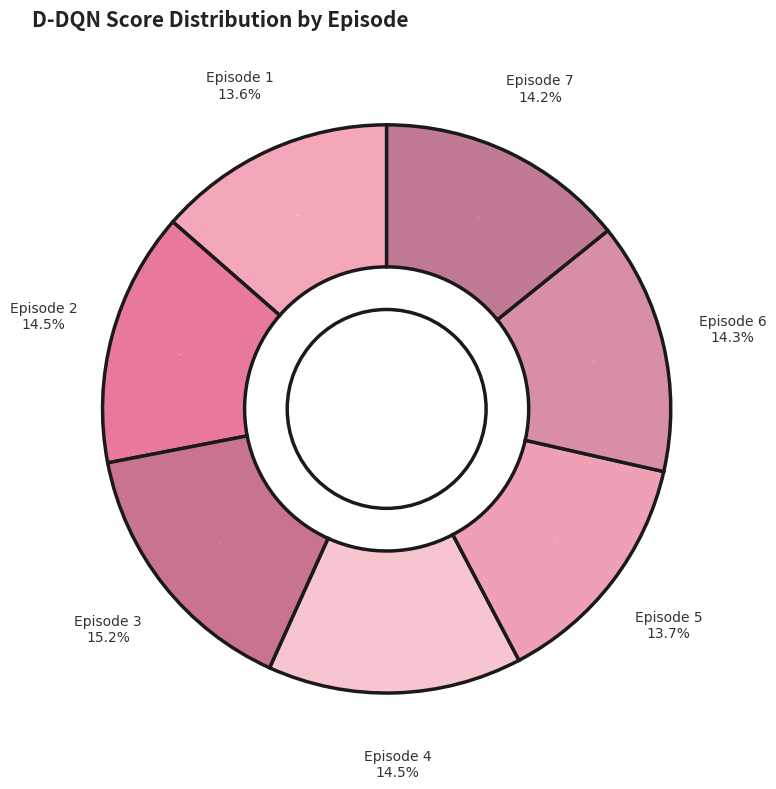

Which slice is the largest?

3